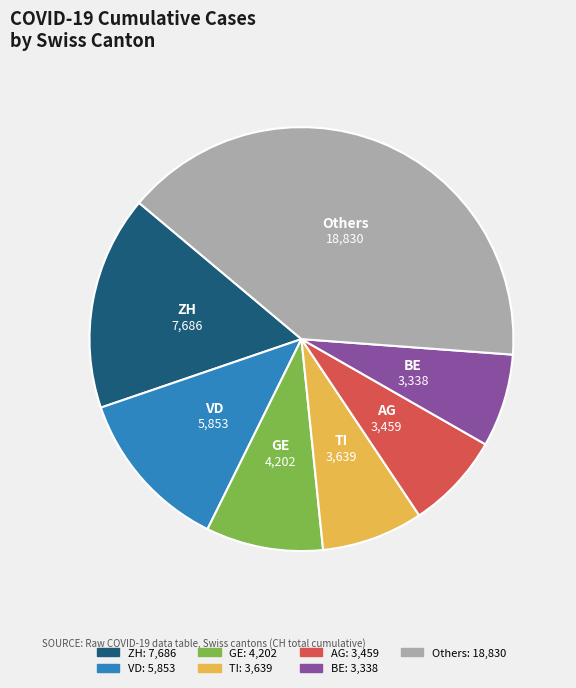

Is there any slice that represents more than half of the pie?

No